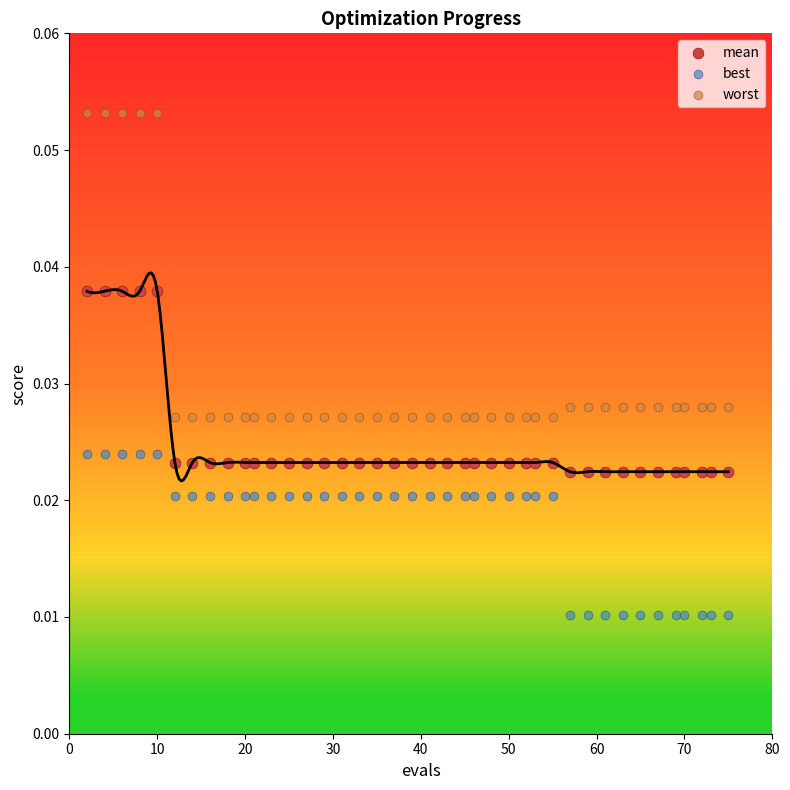

Across all data points, what is the range of X values (max minus min)?

73.0